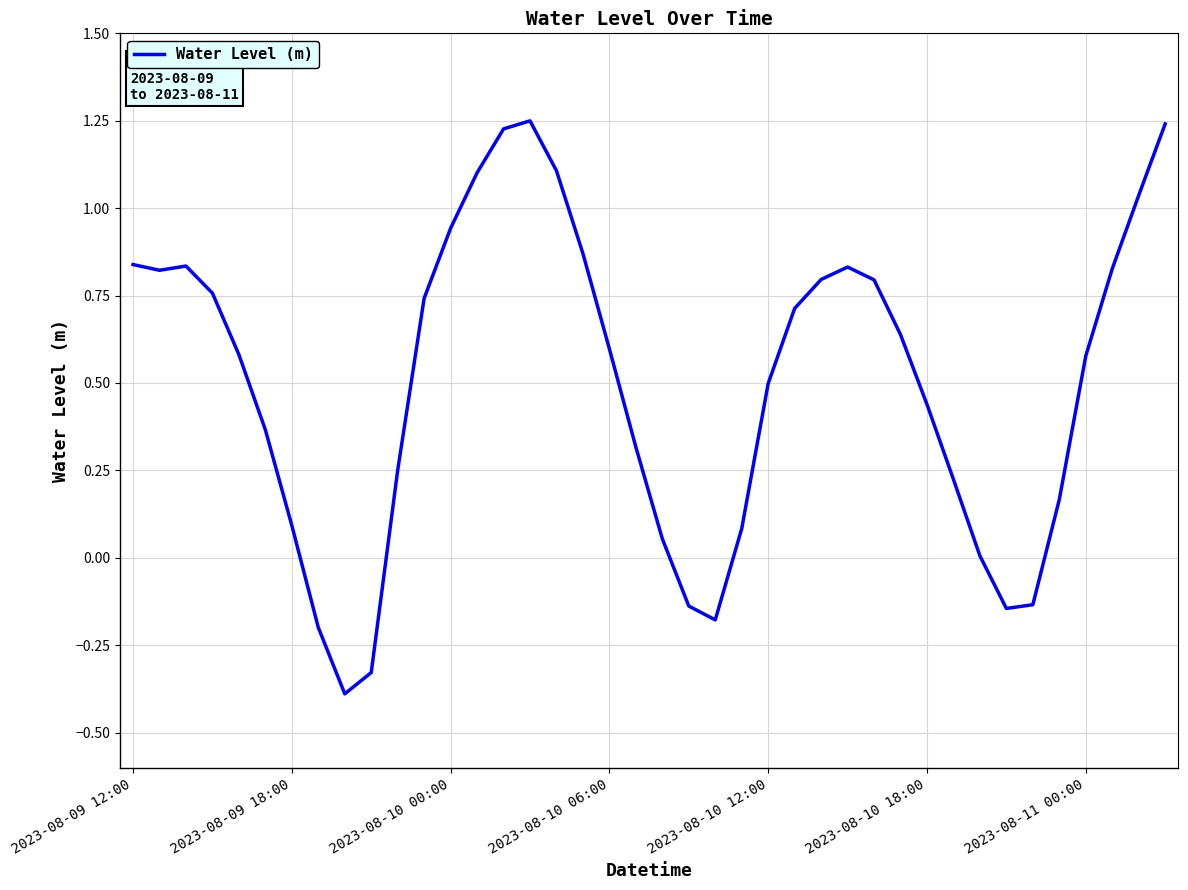

What is the difference between the maximum and minimum values?

1.6